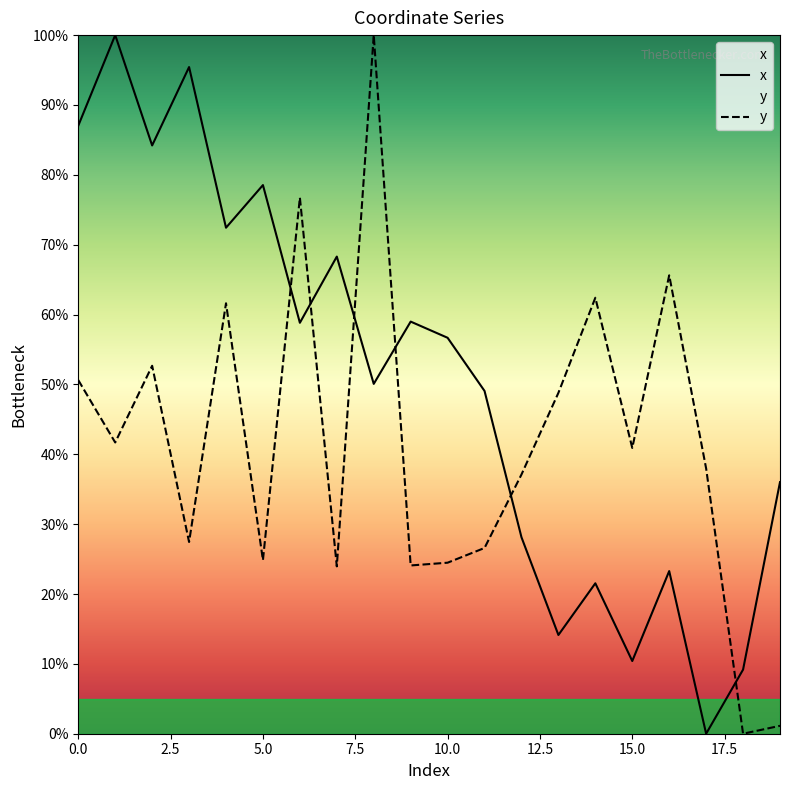

What is the label of the 7th point from the right?

13